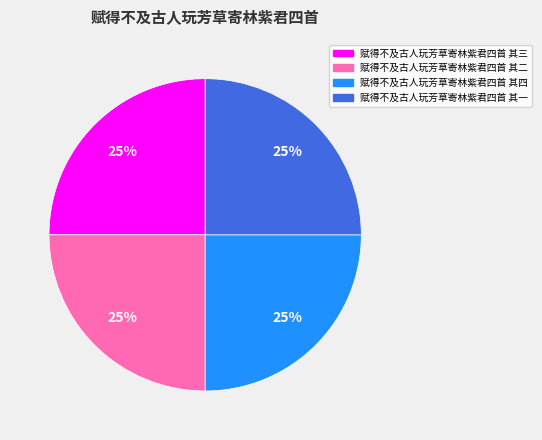

To the nearest percent, what percentage of the pie is 赋得不及古人玩芳草寄林紫君四首 其三?

25%